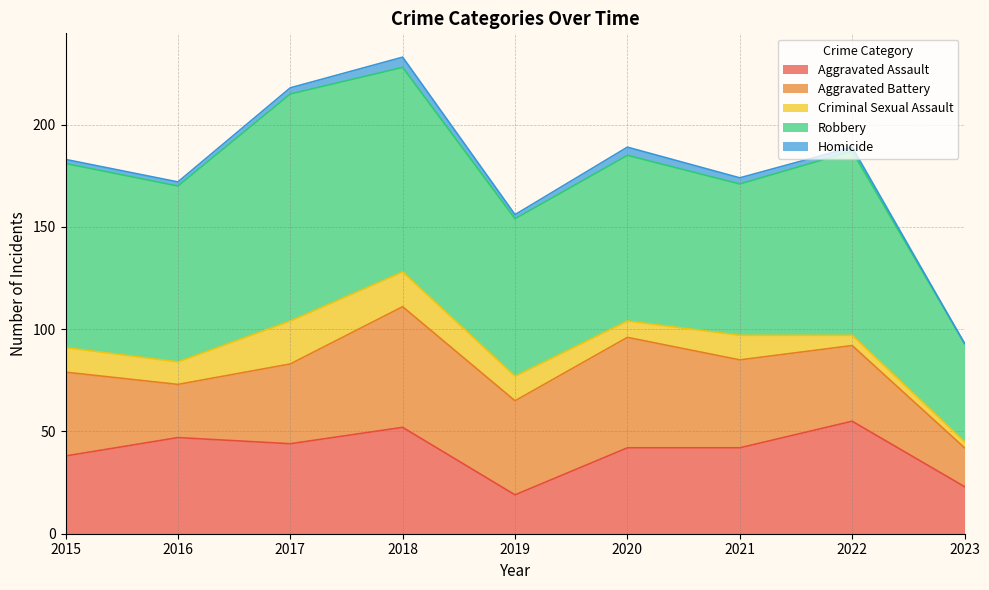

At which label does Homicide reach its minimum?

2023